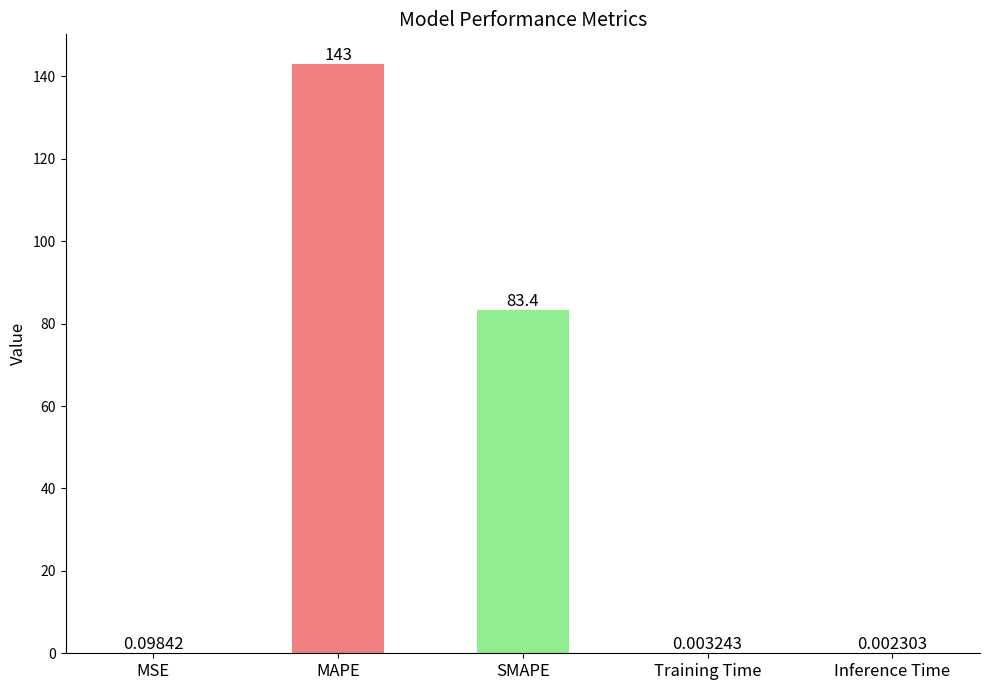

Between MSE and Training Time, which is larger?

MSE